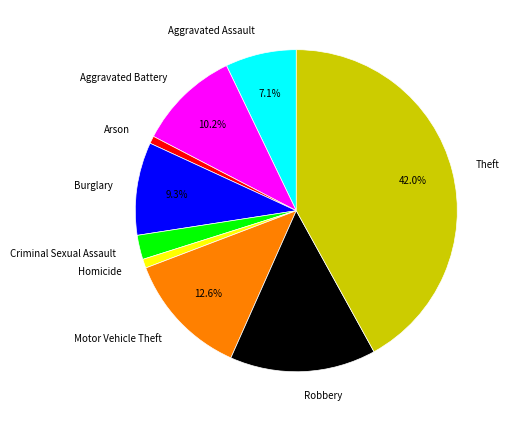

To the nearest percent, what is the combined percentage of Aggravated Assault and Robbery?

22%